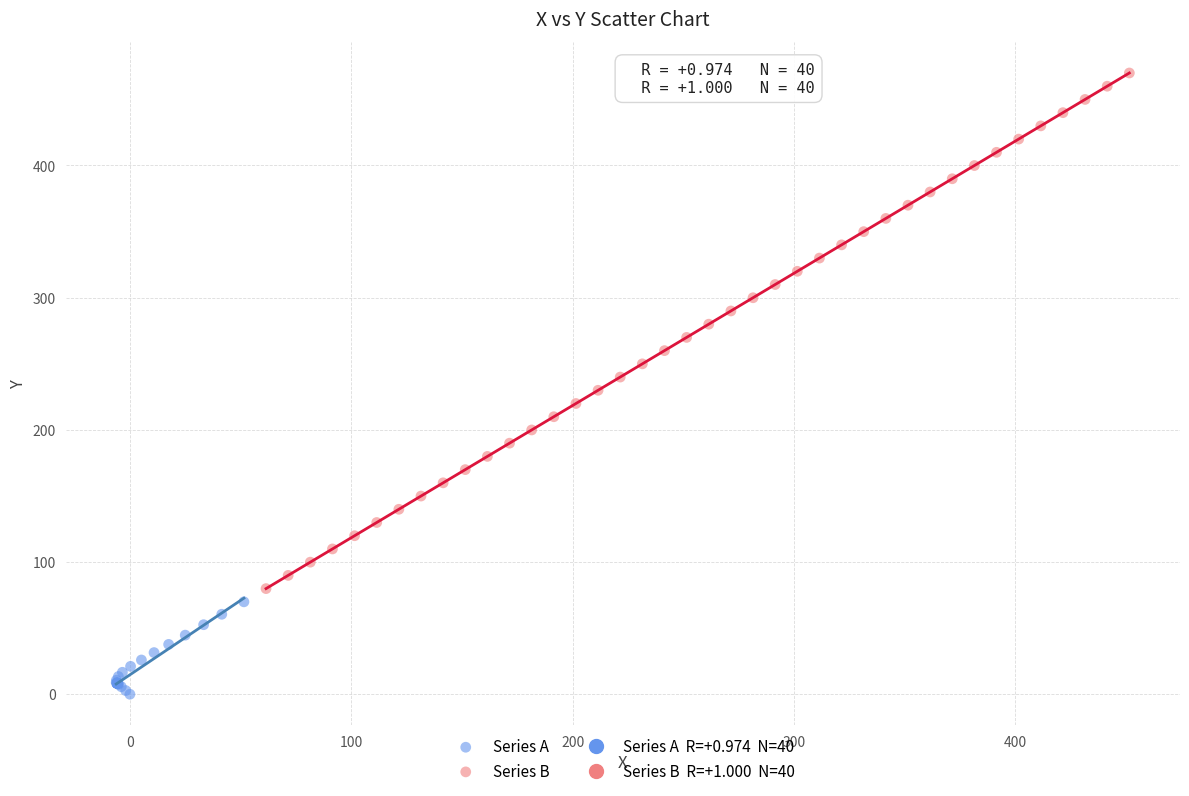

Which series contains the highest Y value?

Series B